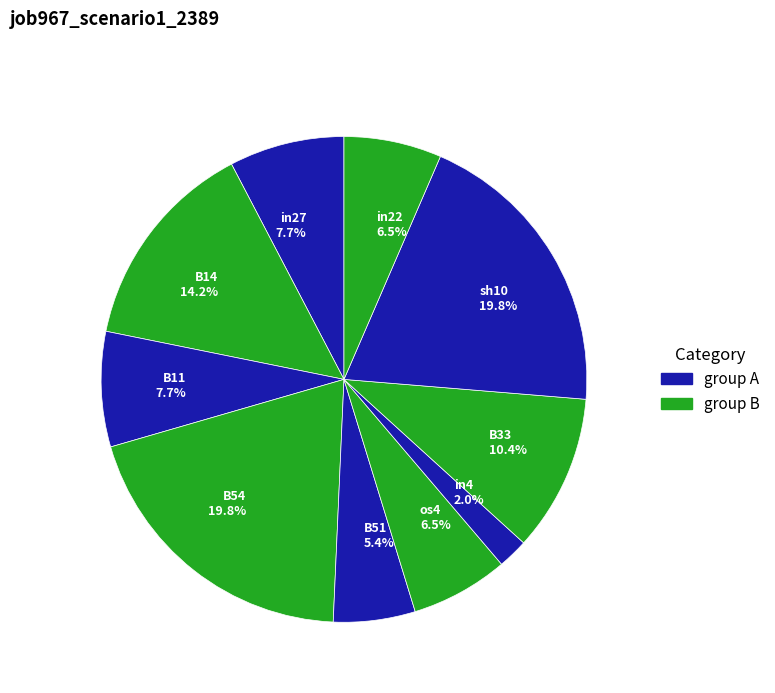

Between sh10 19.8% and in4 2.0%, which is larger?

sh10 19.8%